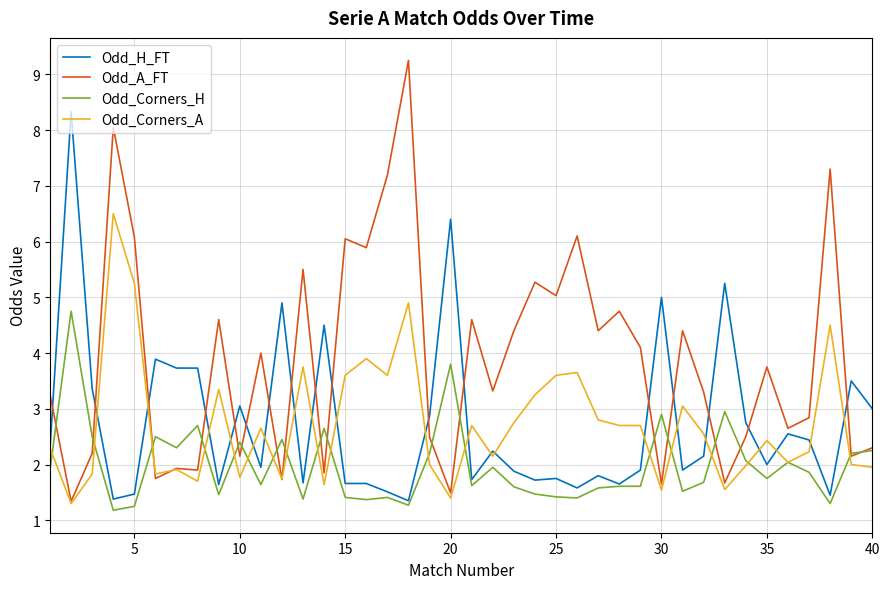

Which series has the largest total across all categories?

Odd_A_FT